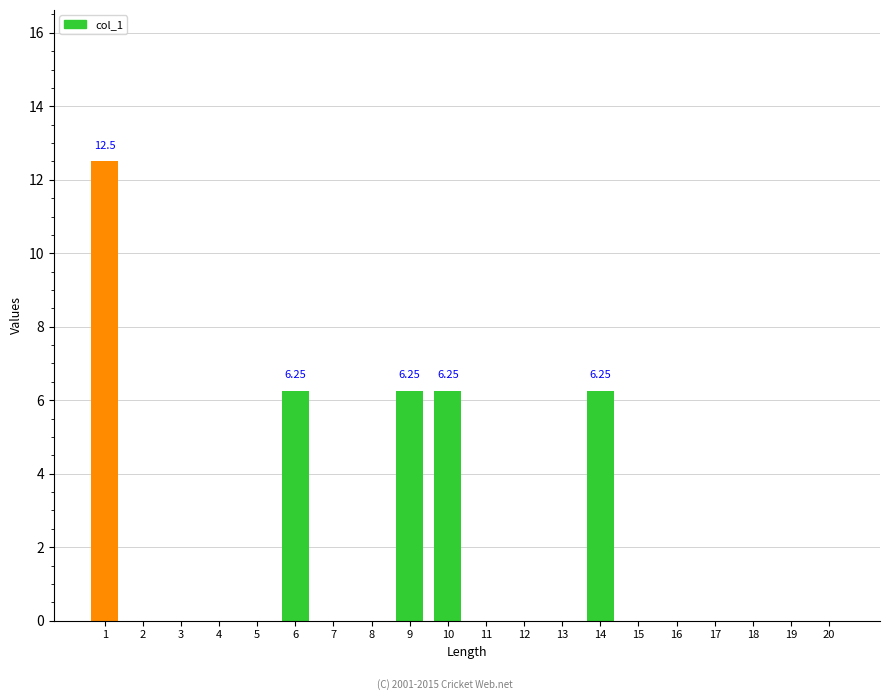

What is the sum of all values?

37.5